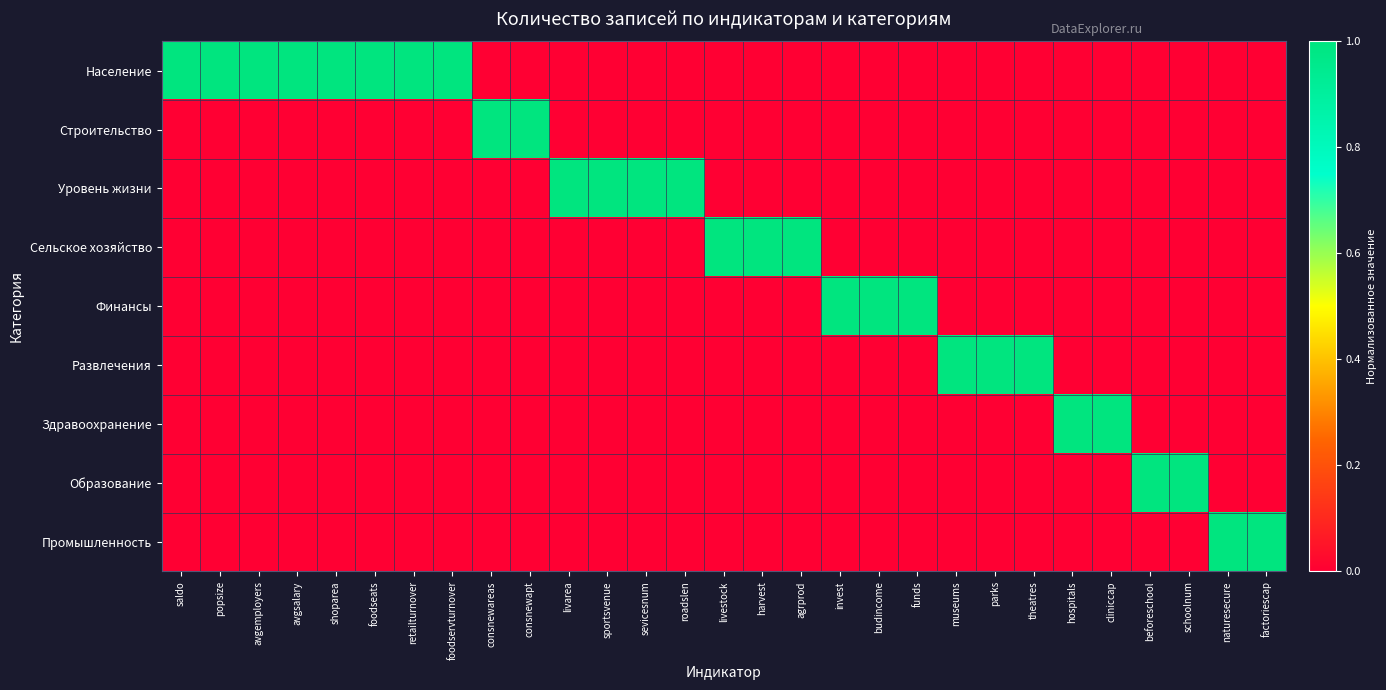

What is the spread (max minus min) of values at foodseats?

1